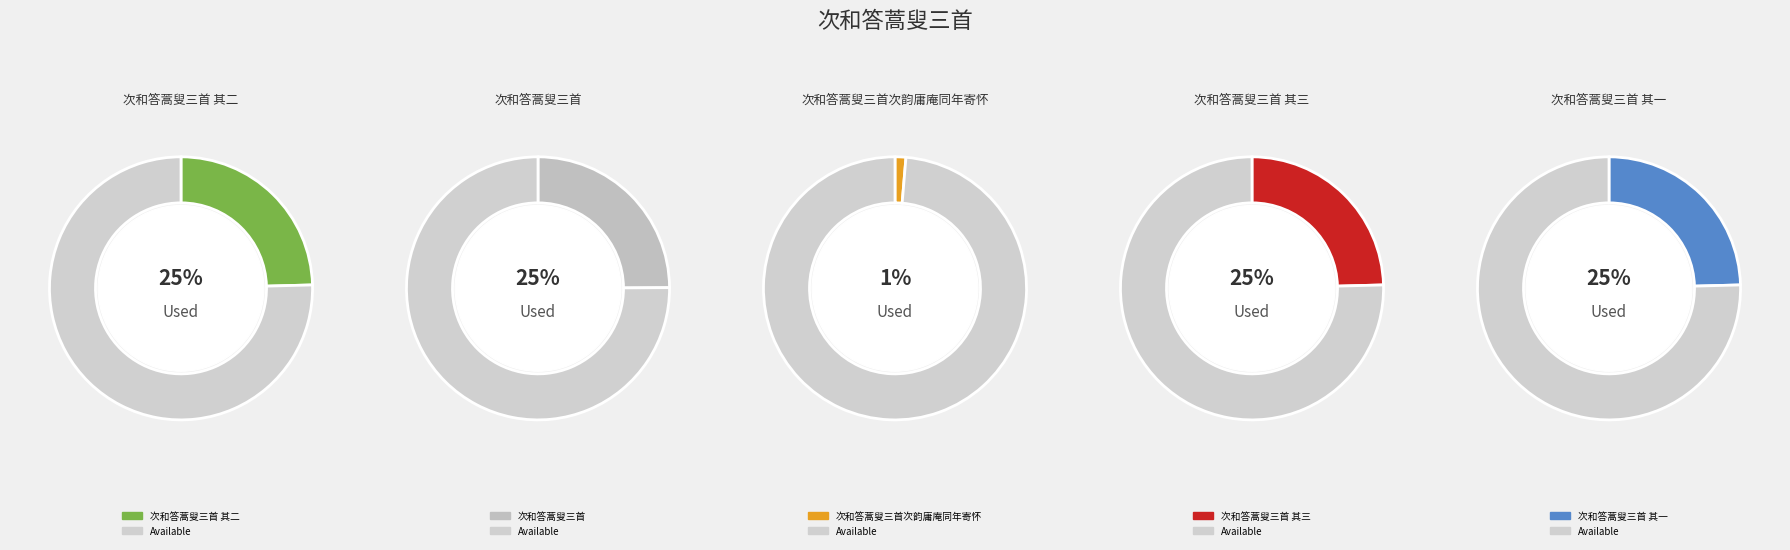

To the nearest percent, what percentage of the pie is 次和答蒿叟三首 其二?

25%